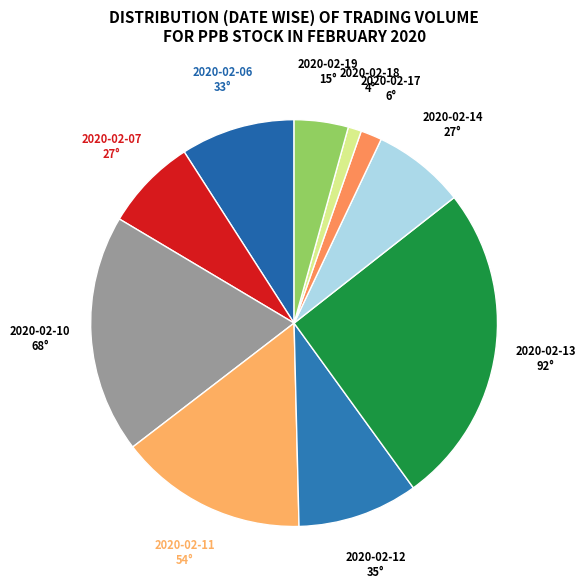

Which slice is the largest?

2020-02-13